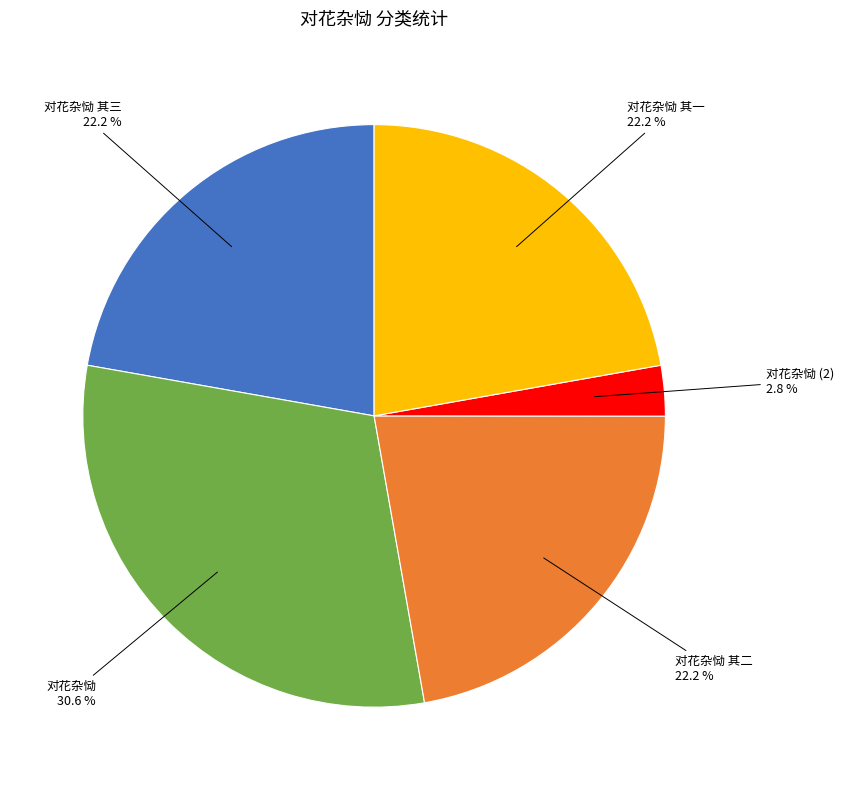

Does 对花杂恸 其三 represent more than half of the total?

No